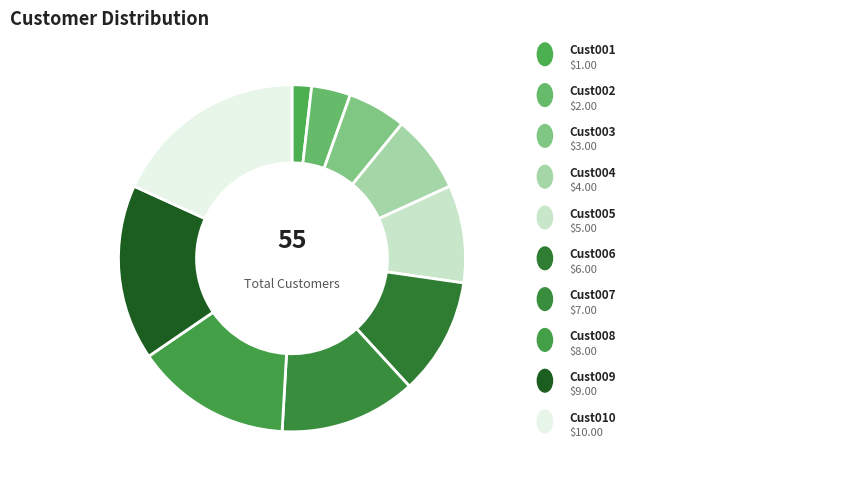

What is the largest slice in the pie chart?

Cust010